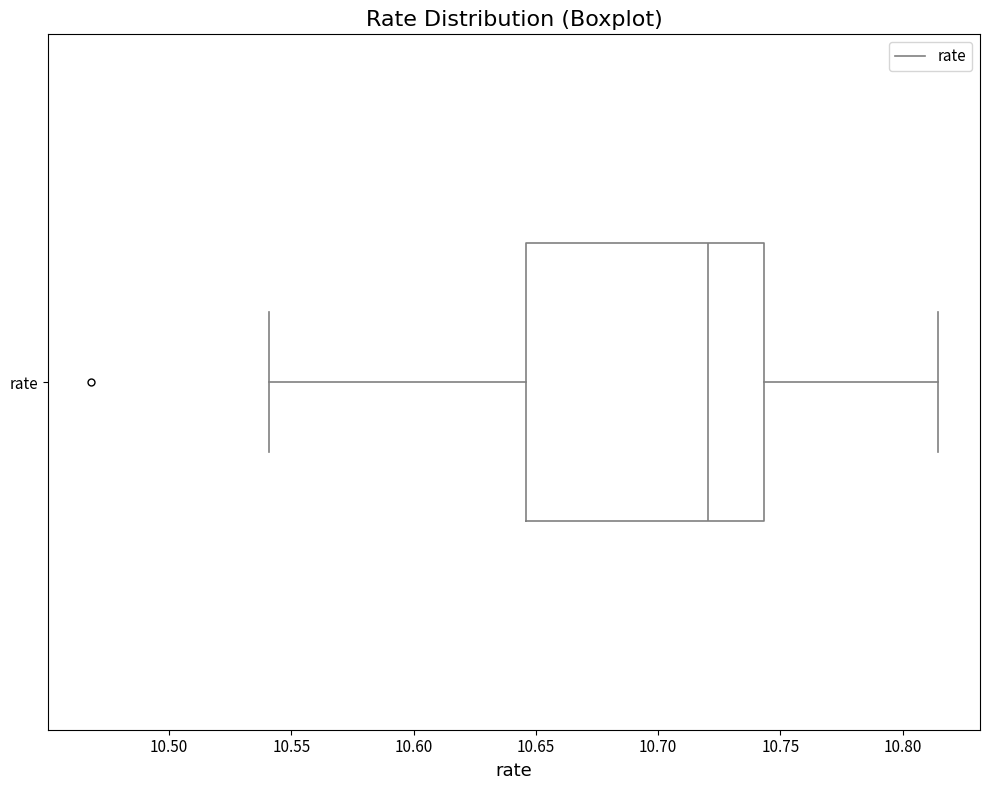

Read this box plot against the x-axis: the position of the median line, the range covered by the box, and the ends of both whiskers. The values are not printed on the chart, so give them approximately, as read against the axis.

median 10.720, box 10.645 to 10.745, whiskers 10.540 to 10.815